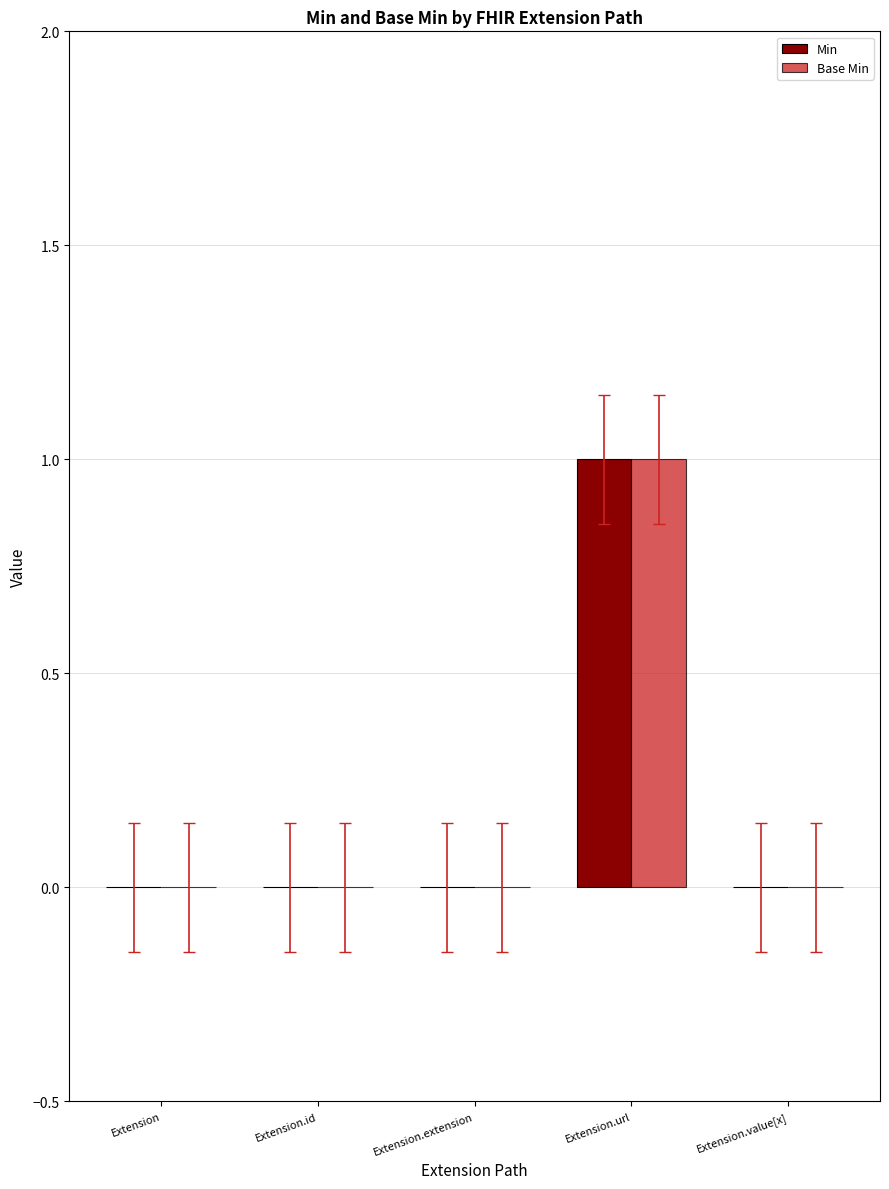

At which label does Min reach its peak?

Extension.url